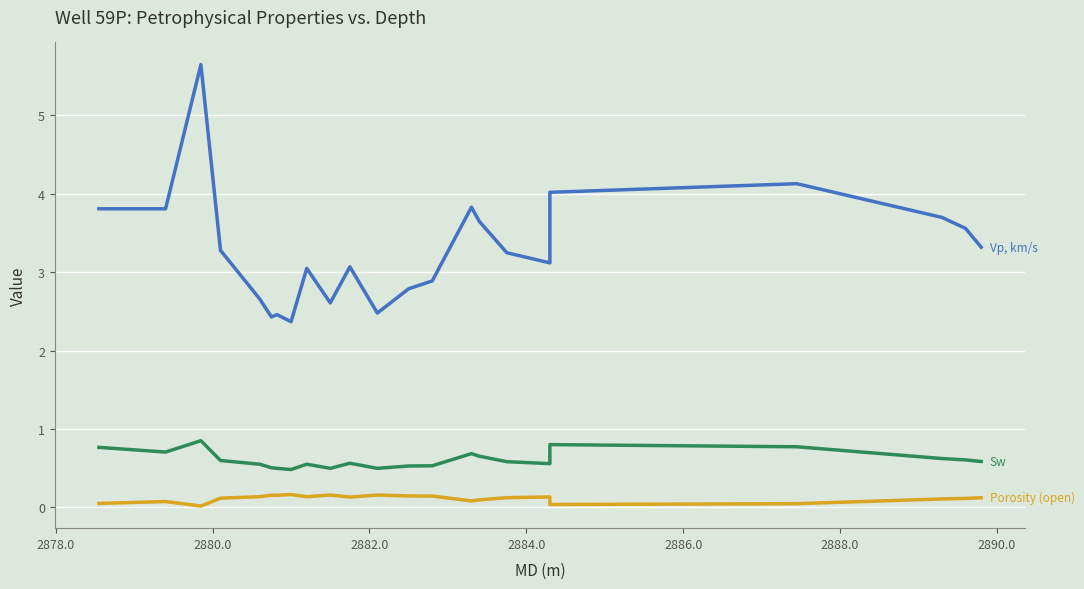

Reading left to right, what are all the values shown in this chart?

Vp, km/s: 3.8	3.8	5.7	3.3	2.7	2.4	2.5	2.4	3.0	2.6	3.1	2.5	2.8	2.9	3.8	3.6	3.2	3.1	4.0	4.1	3.7	3.6	3.3
Porosity (open): 0.1	0.1	0.0	0.1	0.1	0.2	0.2	0.2	0.1	0.2	0.1	0.2	0.1	0.1	0.1	0.1	0.1	0.1	0.0	0.0	0.1	0.1	0.1
Sw: 0.8	0.7	0.9	0.6	0.6	0.5	0.5	0.5	0.6	0.5	0.6	0.5	0.5	0.5	0.7	0.7	0.6	0.6	0.8	0.8	0.6	0.6	0.6